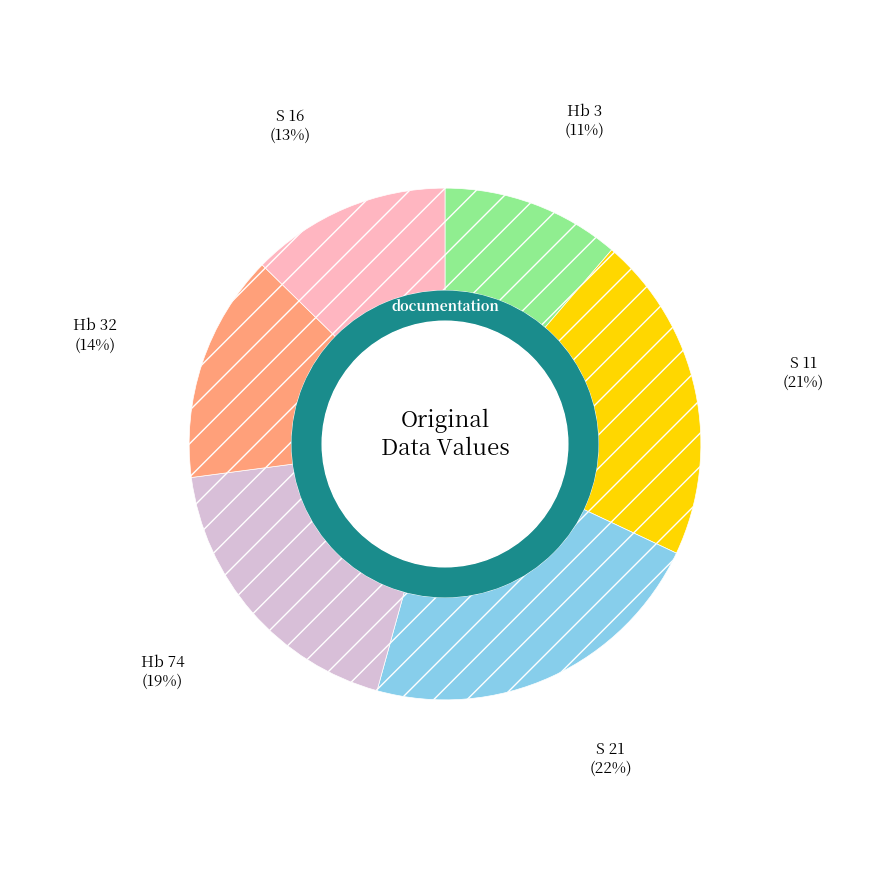

To the nearest percent, what is the difference between the largest and smallest slice percentages?

11%